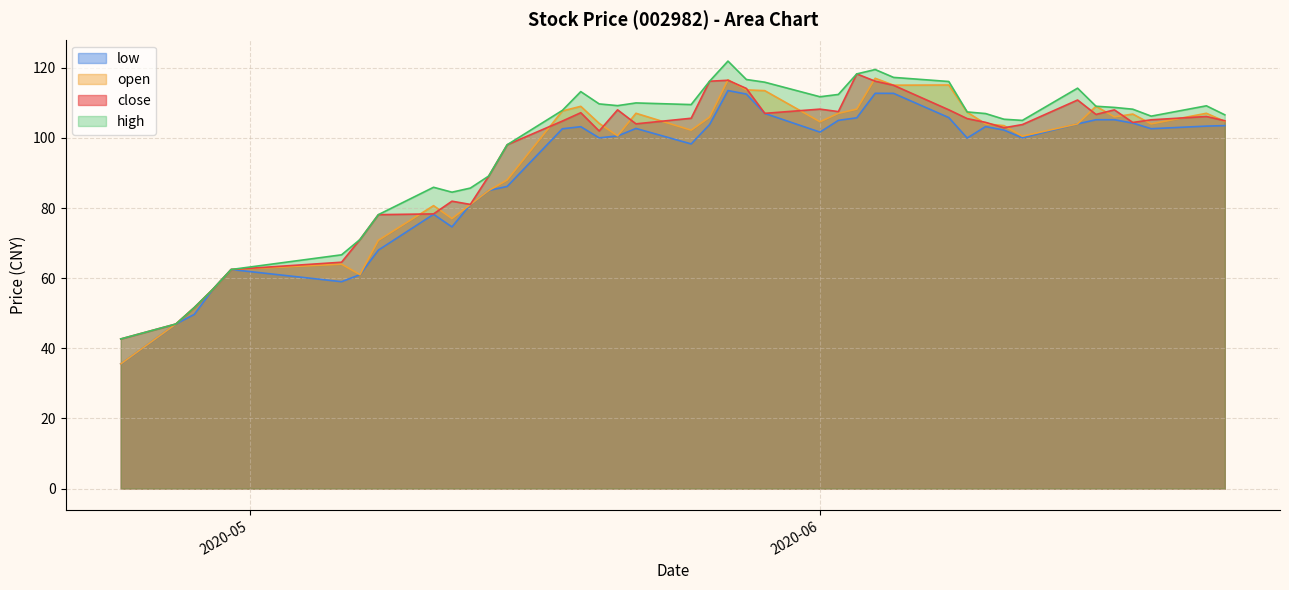

What is the average value of the open series?

94.1